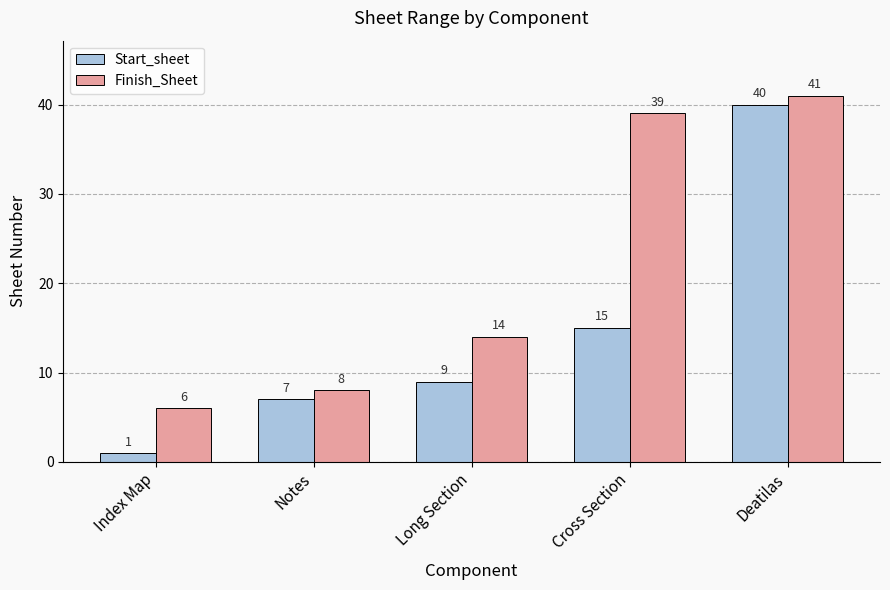

What is the difference between the Start_sheet values at Notes and Cross Section?

8